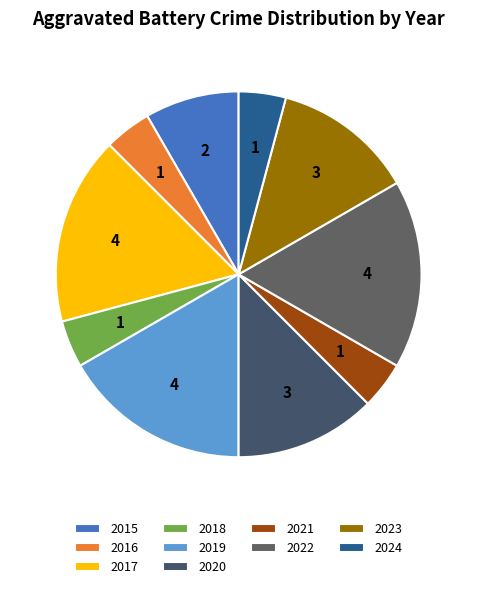

Count the number of slices in the pie.

10